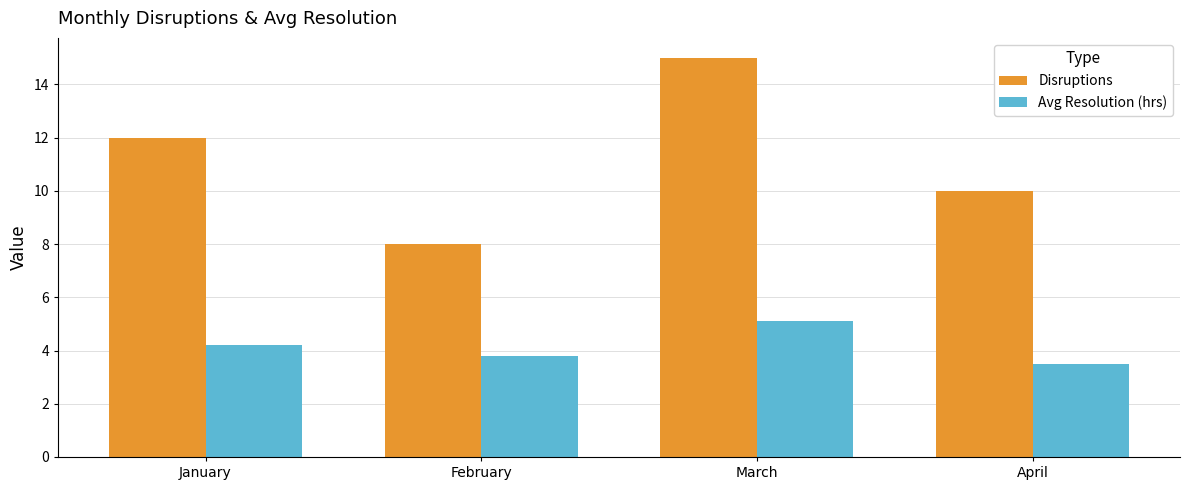

Which label corresponds to the largest value in the chart?

March